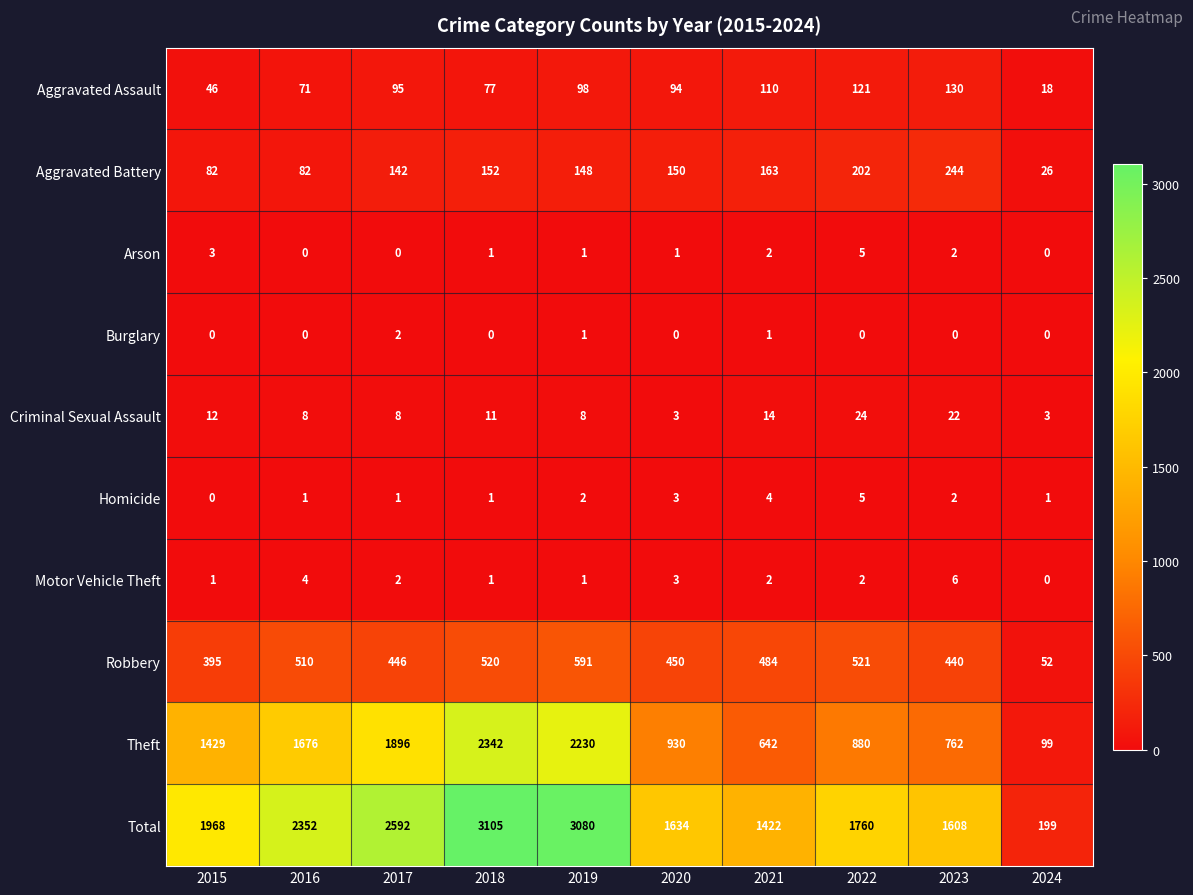

What is the sum of the Homicide values at 2019 and 2017?

3